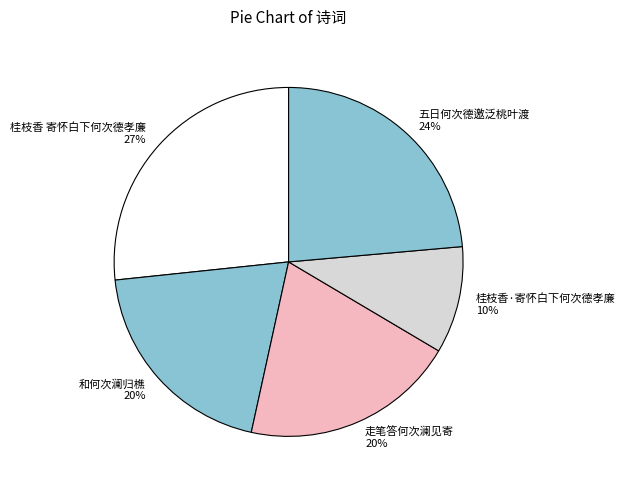

Which category has the smallest portion of the pie?

桂枝香·寄怀白下何次德孝廉